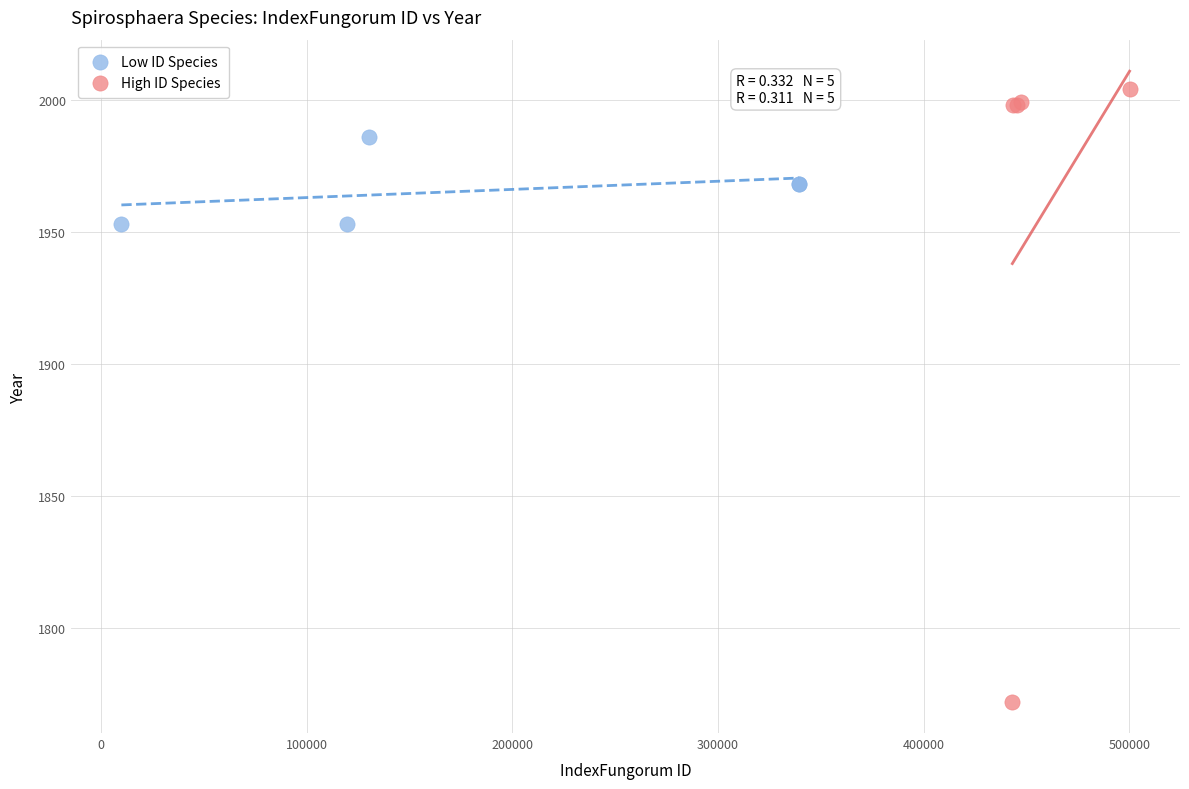

Which series has the widest spread of Y values?

High ID Species